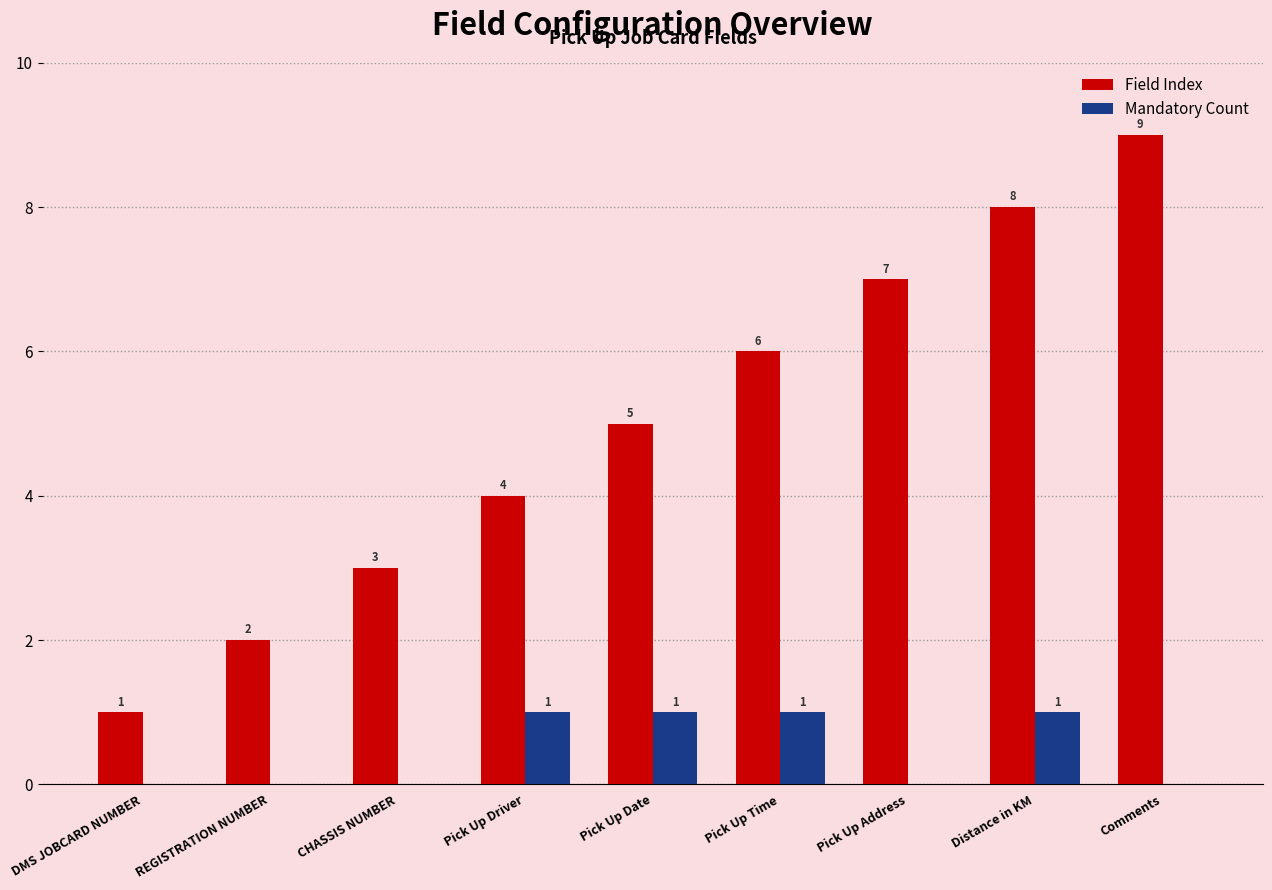

The value of Mandatory Count at Pick Up Date is 0. True or false?

False